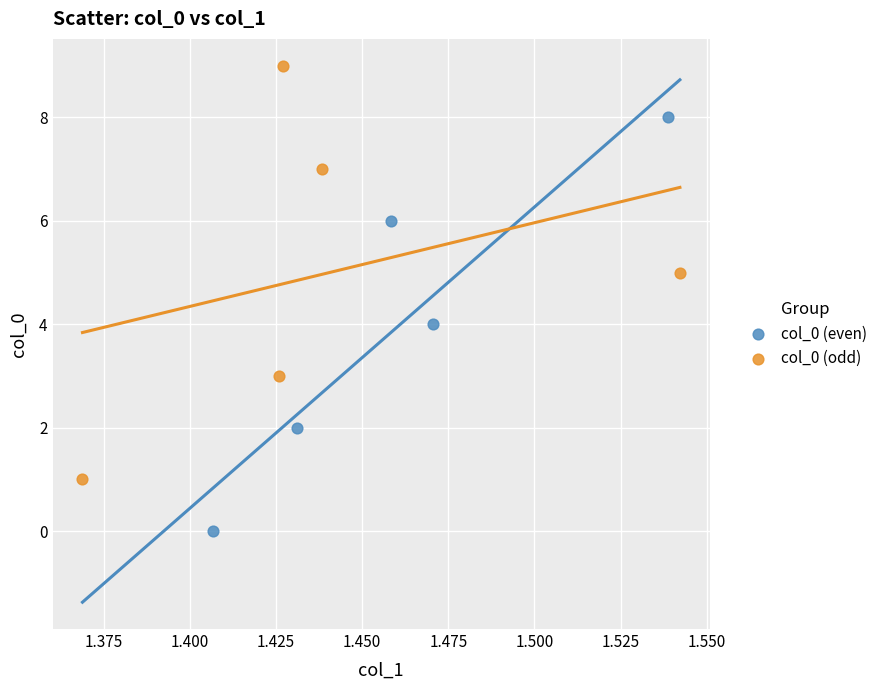

Which series reaches the maximum Y coordinate?

col_0 (odd)